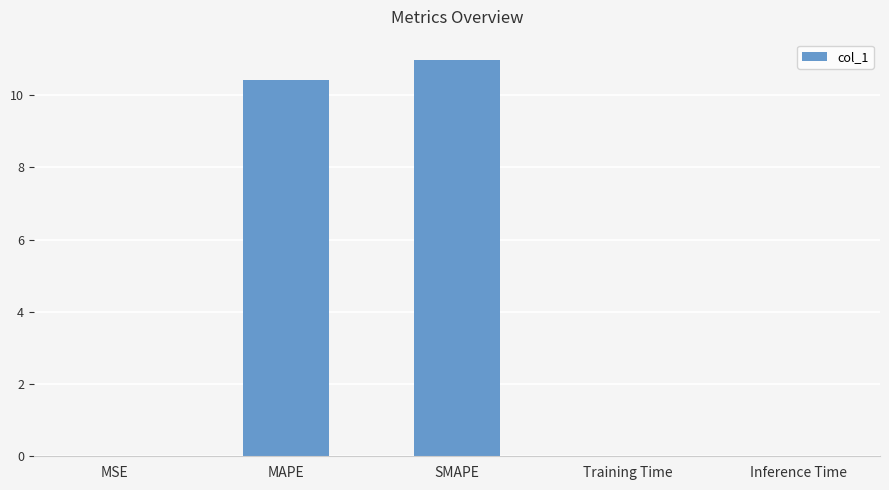

Which has a higher value, Inference Time or SMAPE?

SMAPE